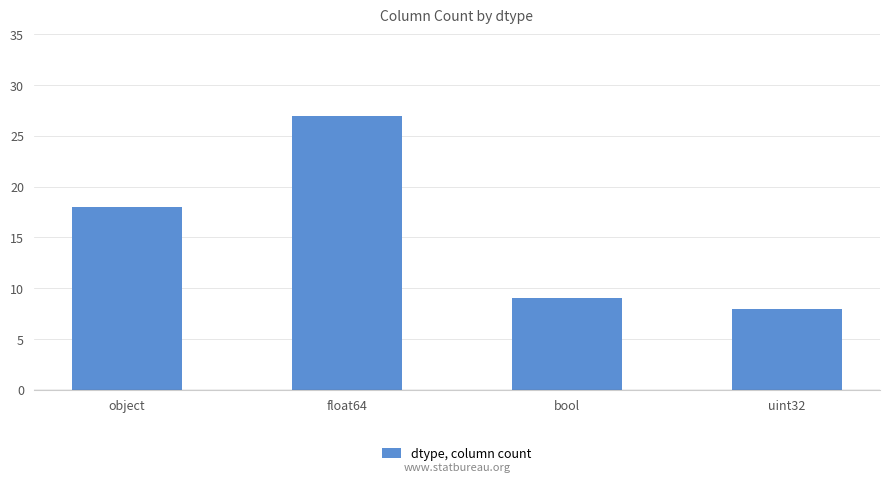

What is the change in value from object to bool?

-9